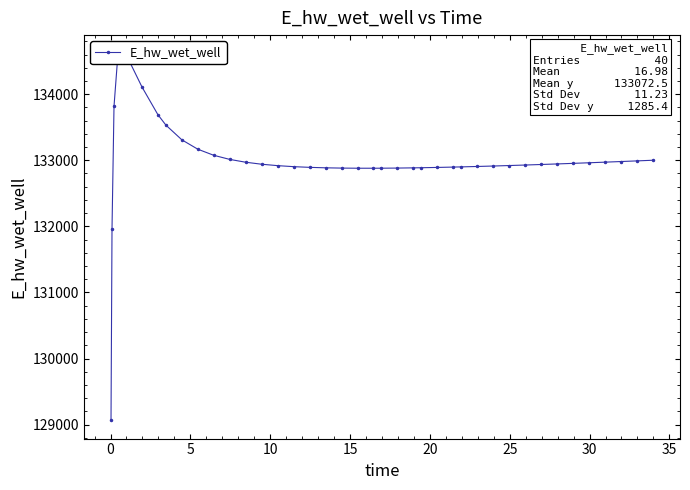

What is the sum of all values?

5319723.8